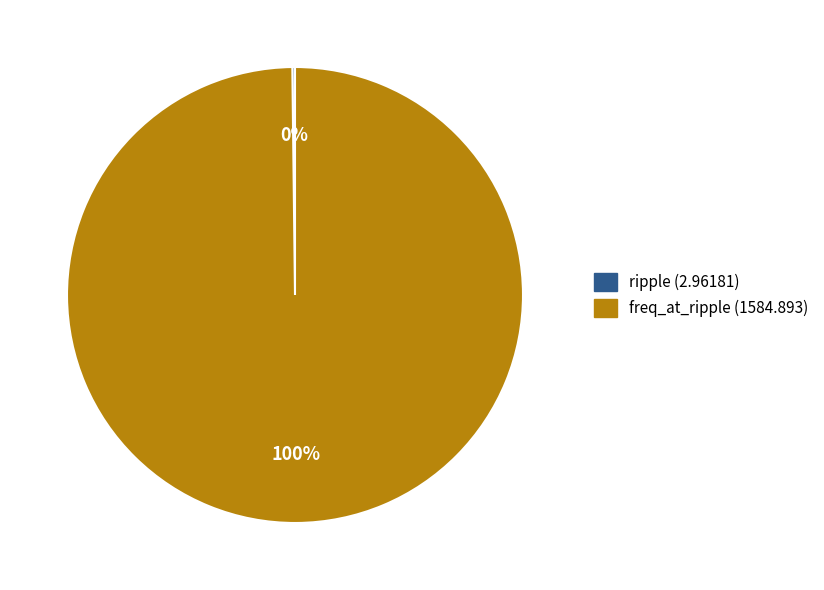

What percentage is the freq_at_ripple (1584.893) slice, to the nearest percent?

100%